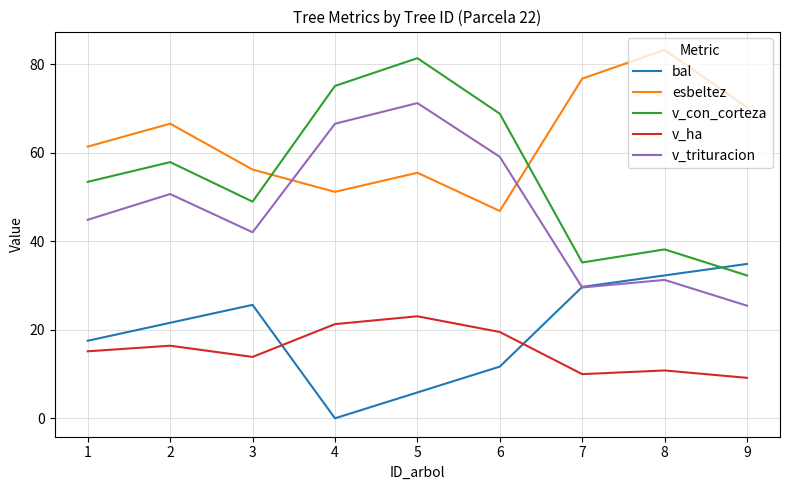

Is the value of v_trituracion at 4 greater than the value of bal at 8?

Yes